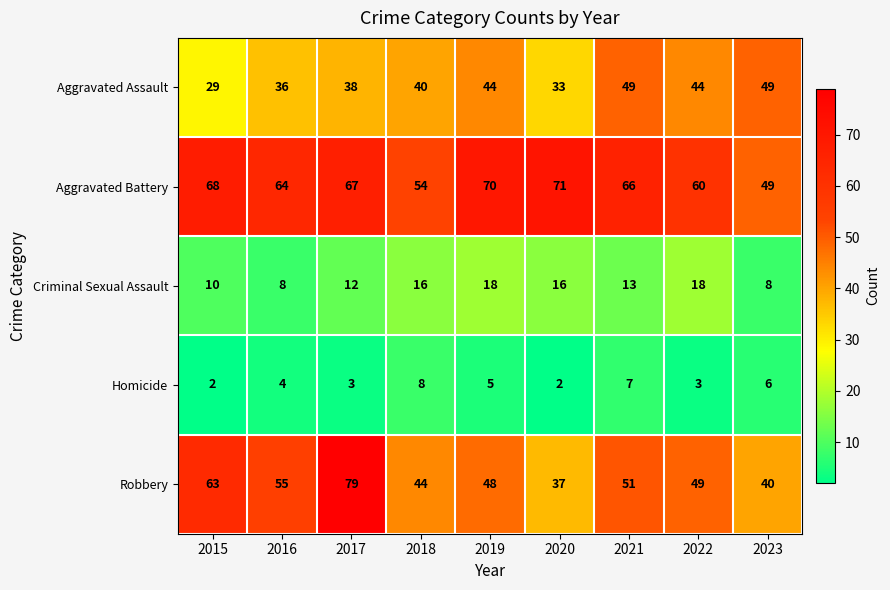

What is the difference between the highest and lowest values at 2022?

57